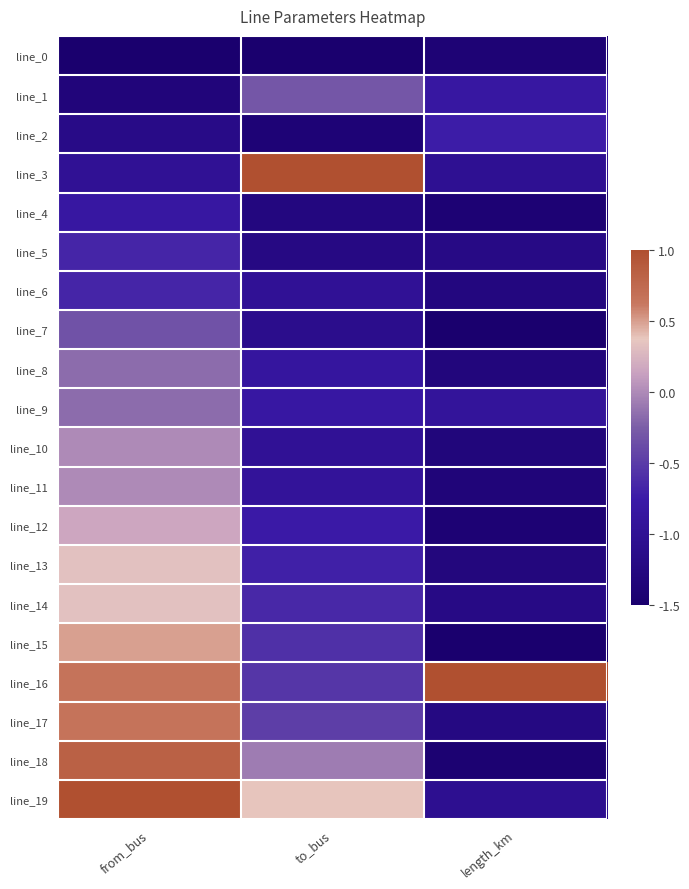

At which category is the sum across all series the highest?

from_bus